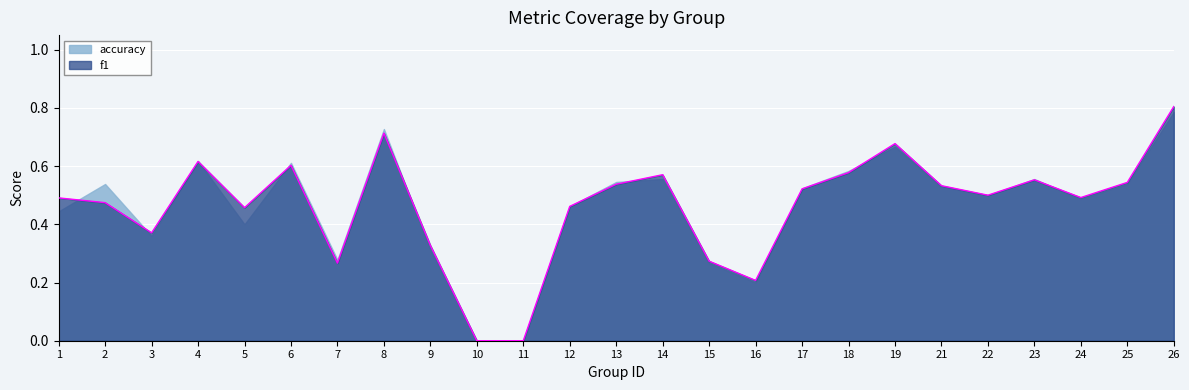

What is the value of the 14th point from the left?

0.6